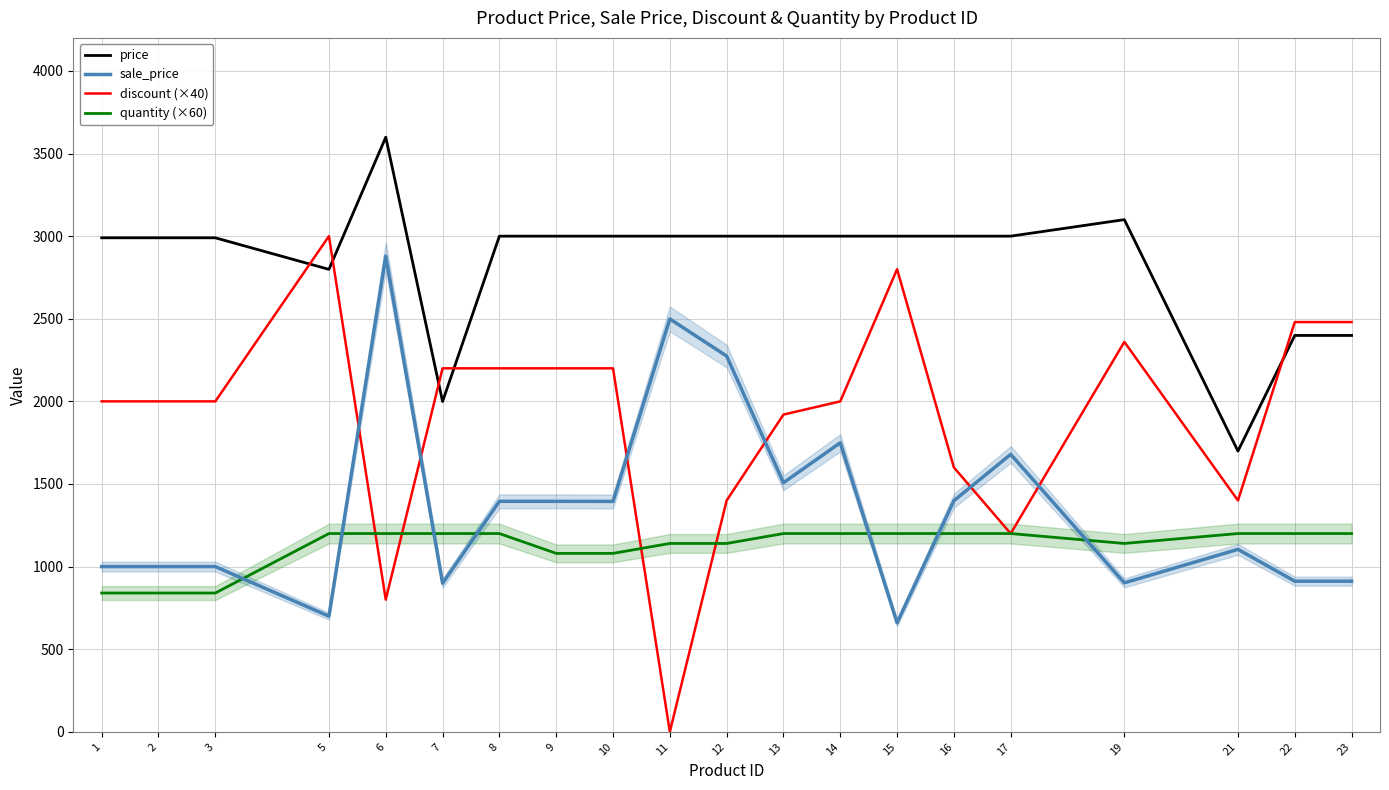

At which label is discount (×40) closest to 1500?

12